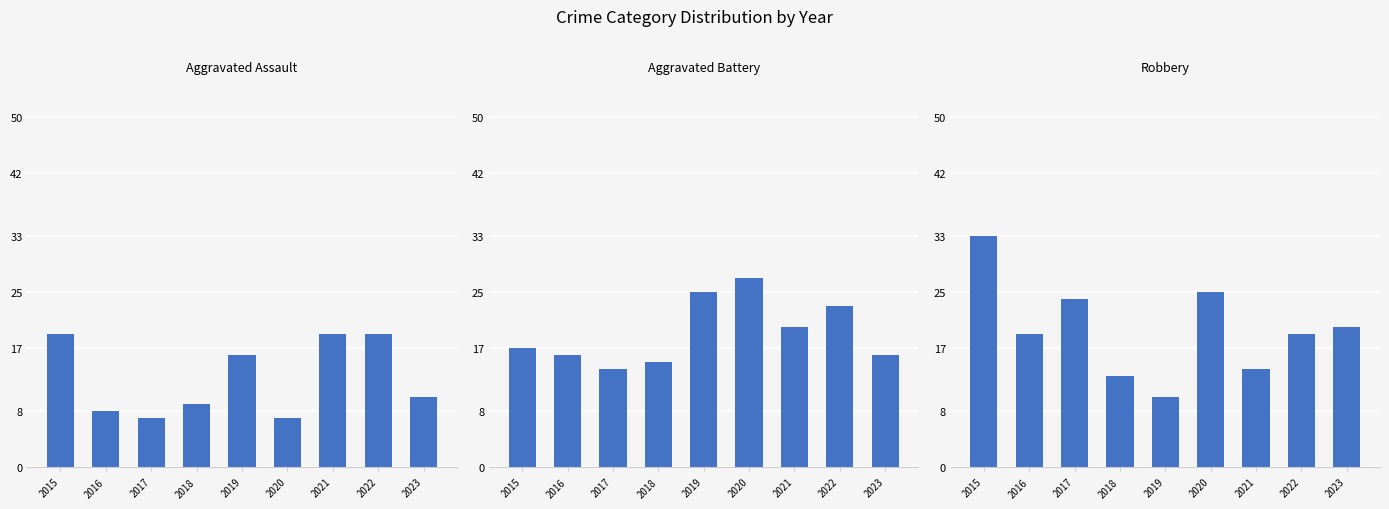

How many groups of bars are there?

9